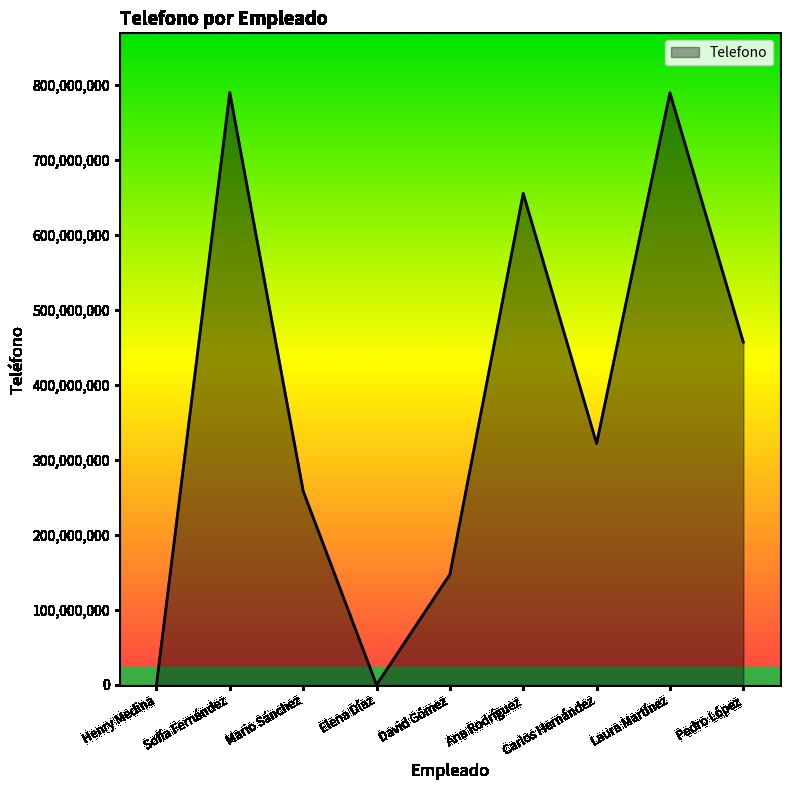

True or false: there are more than 2 points higher than both neighbors.

True